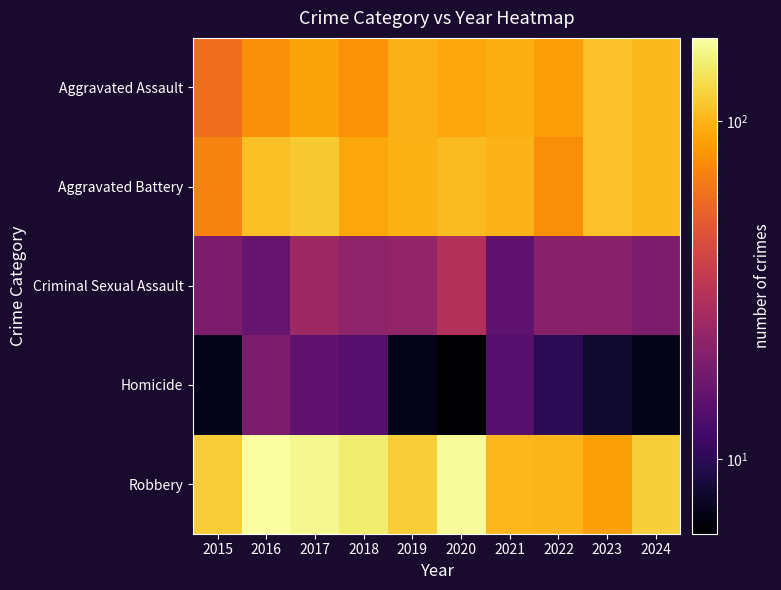

What is the minimum value shown in the chart?

6